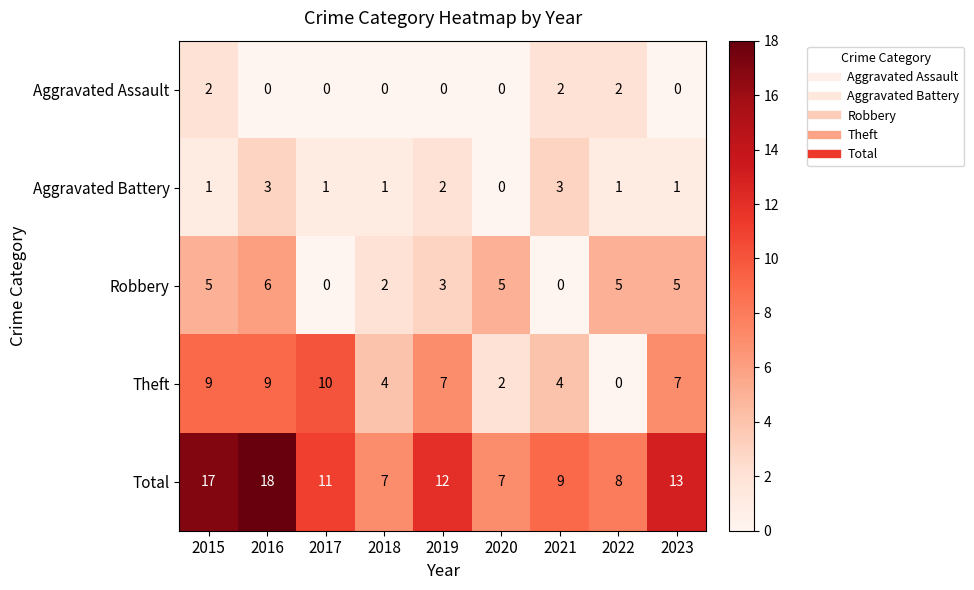

The Robbery series shows 0 at 2017. True or false?

True